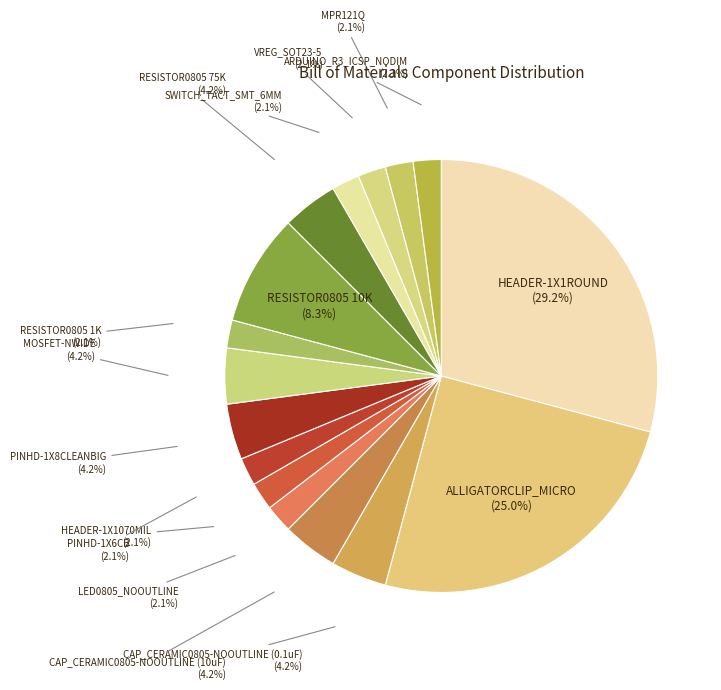

What percentage is NOT represented by PINHD-1X6CB?

97.9%